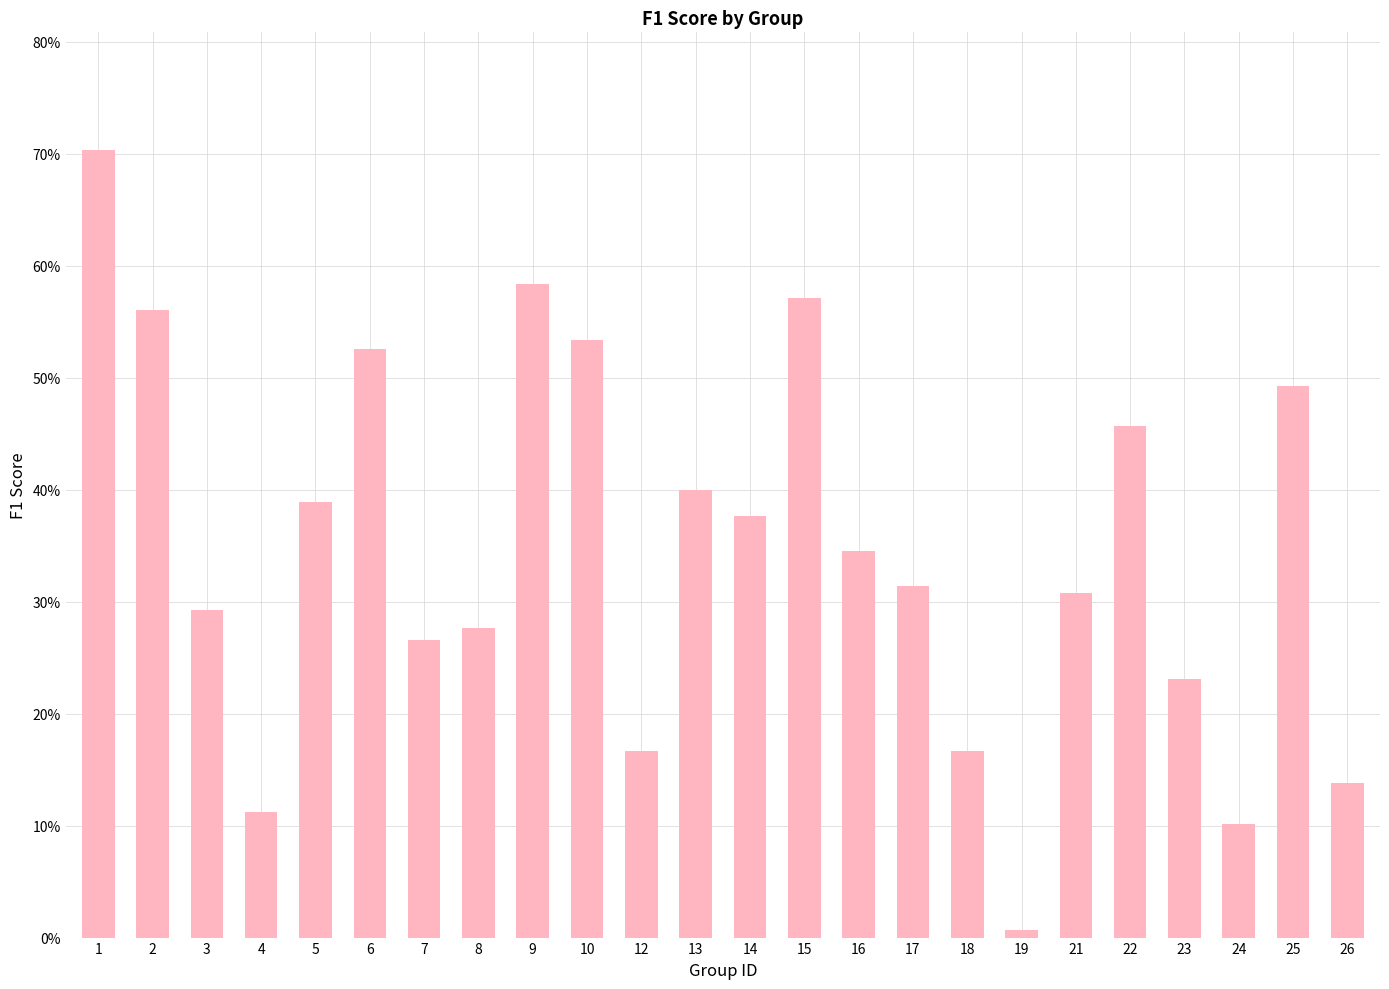

The chart shows a value of 0.5 at 21. True or false?

False